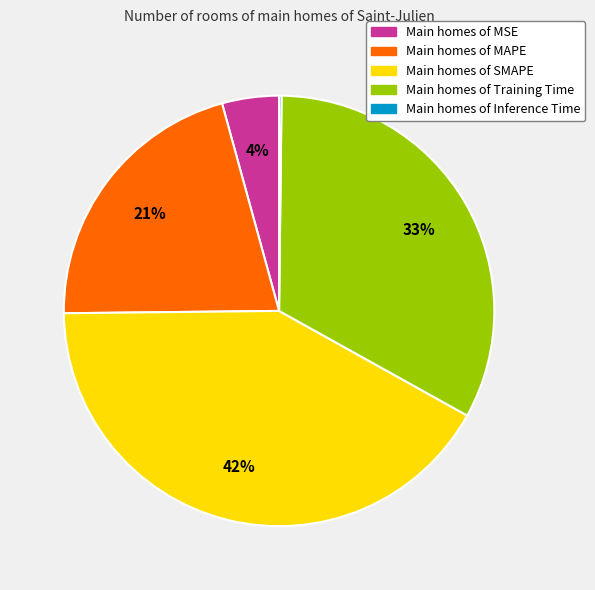

To the nearest percent, what is the difference between the largest and smallest slice percentages?

42%